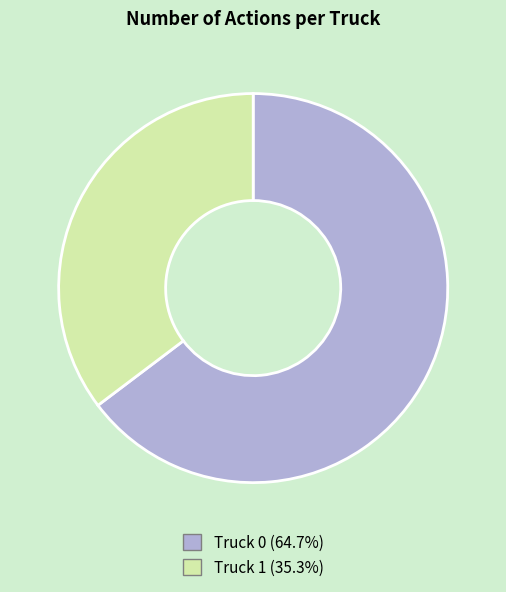

Is there a majority slice in this chart?

Yes